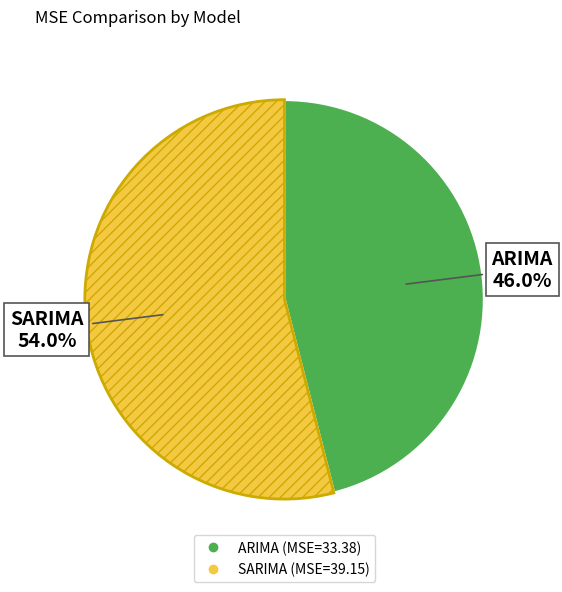

Between SARIMA and ARIMA, which is larger?

SARIMA